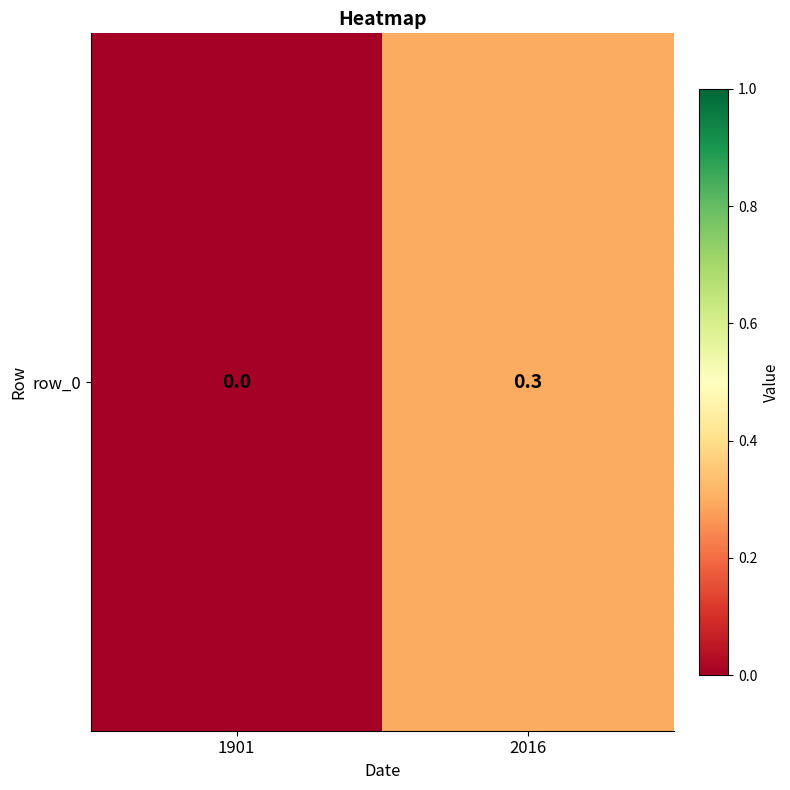

Rank the categories by value from highest to lowest.

2016, 1901